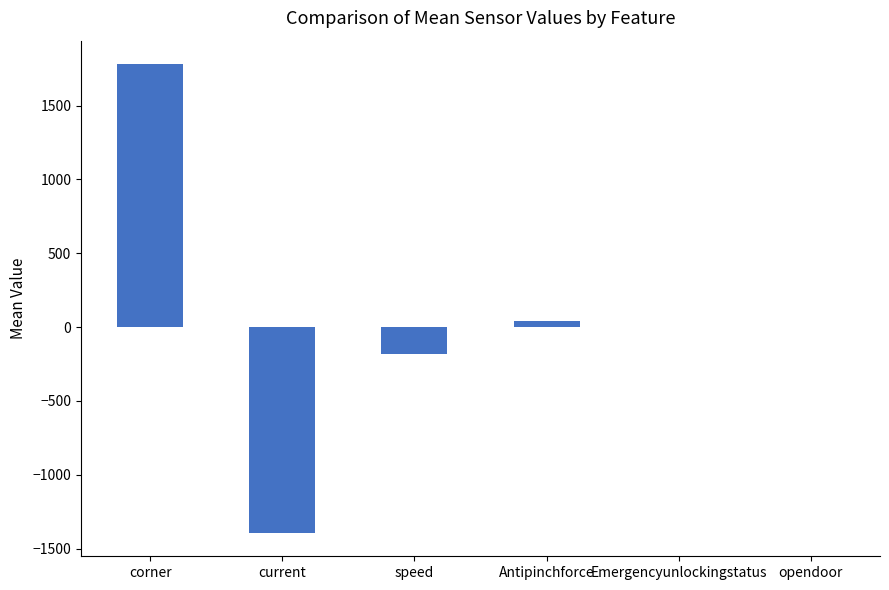

How many series are shown in this chart?

1